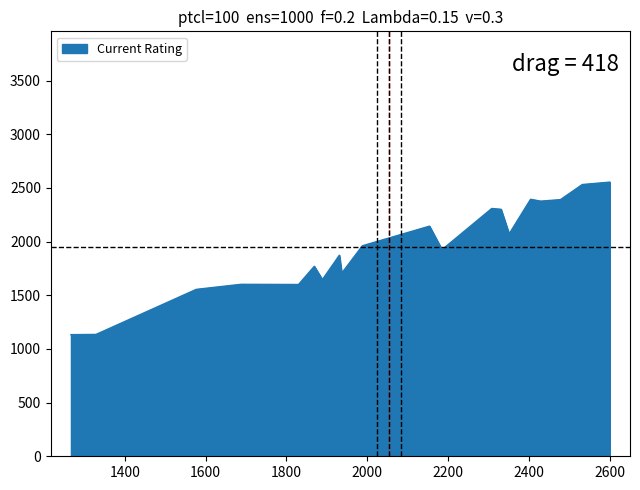

What is the maximum value shown in the chart?

2553.6